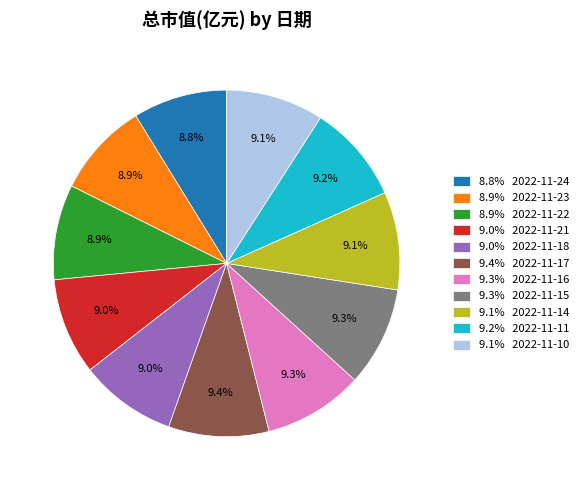

Does 9.0% 2022-11-18 account for over 50% of the chart?

No